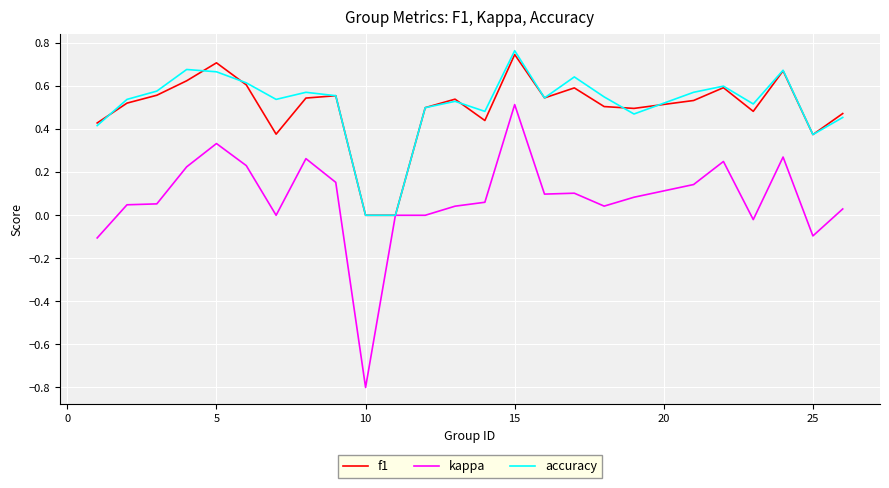

Which series has the largest range (max minus min)?

kappa